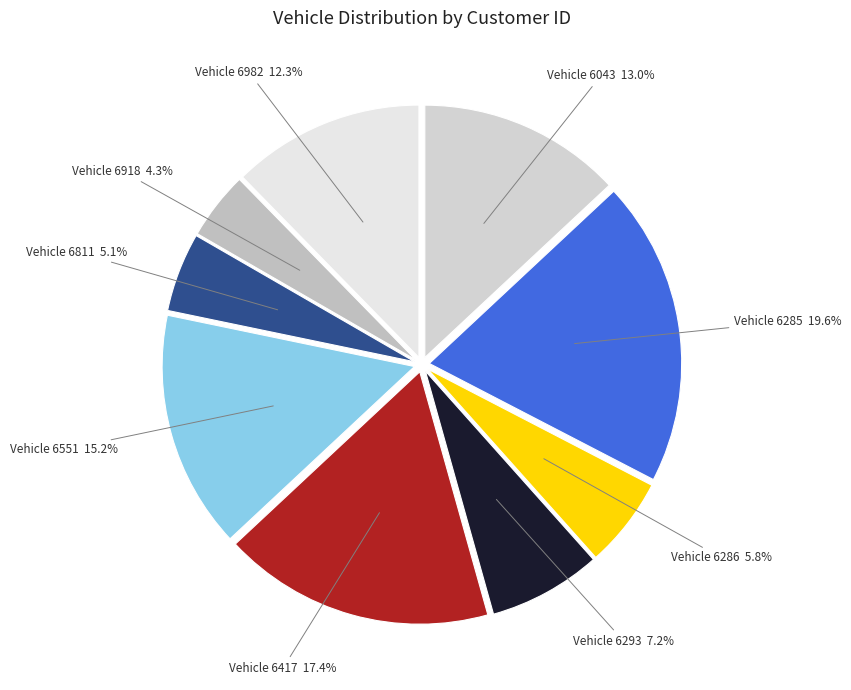

Count the number of slices in the pie.

9